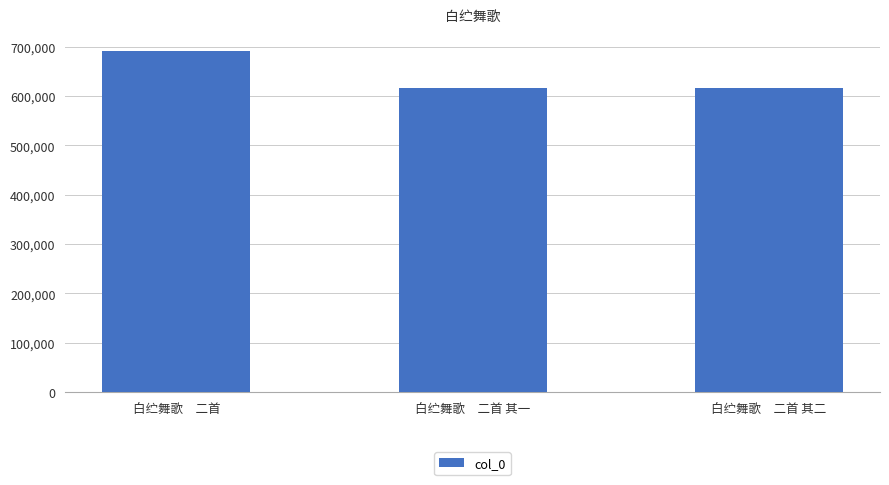

Where is the data nearest to the value 653300?

白纻舞歌　二首 其二